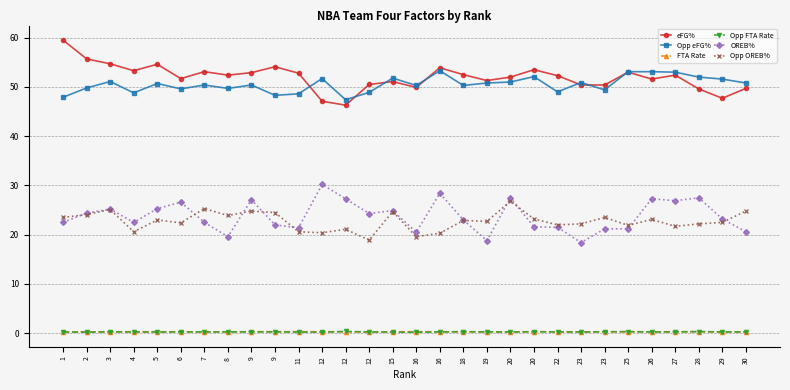

Count the number of categories in the chart.

30